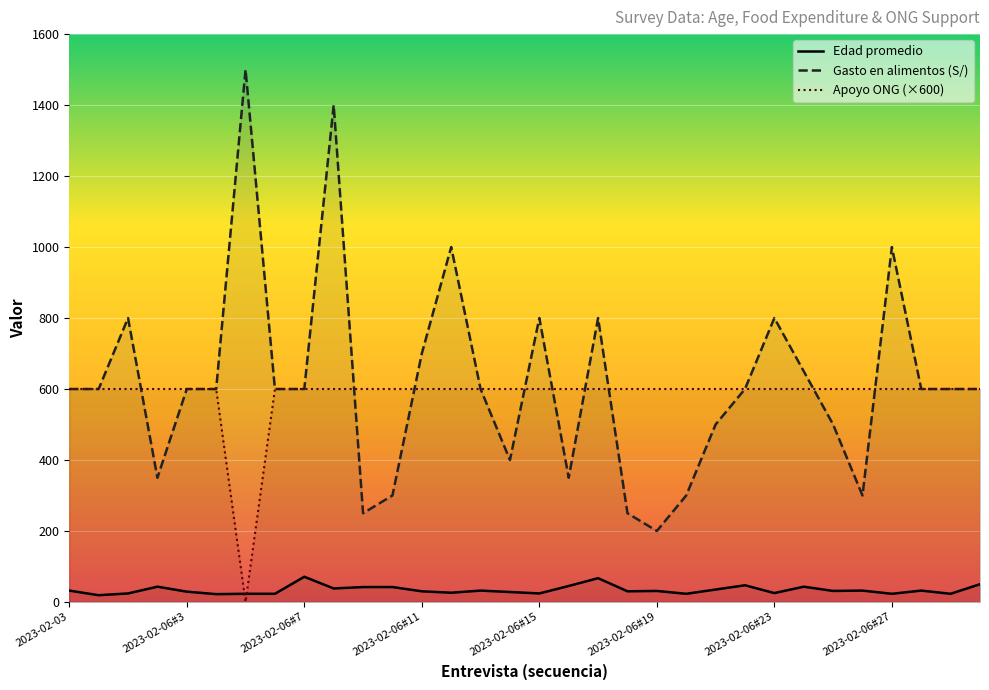

What is the sum of the Edad promedio values at 2023-02-06#26 and 2023-02-06#1?

56